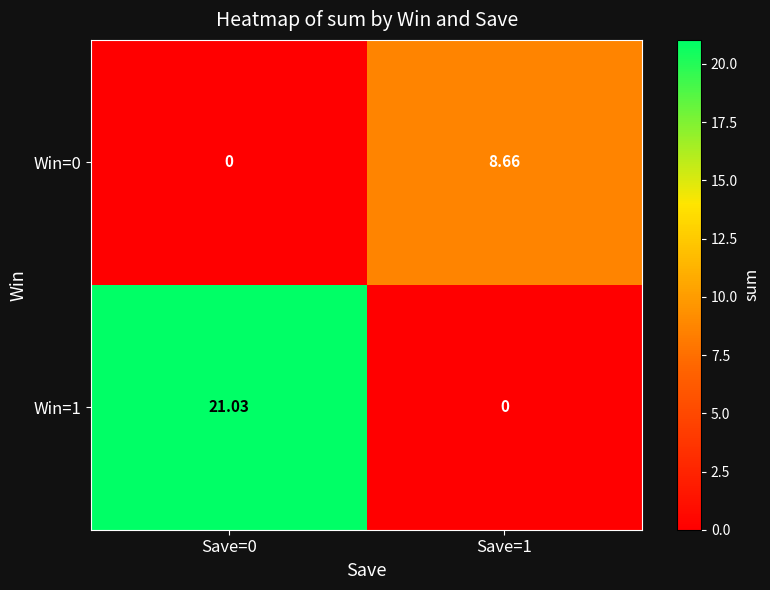

Is the value of Win=1 at Save=0 greater than the value of Win=0 at Save=0?

Yes